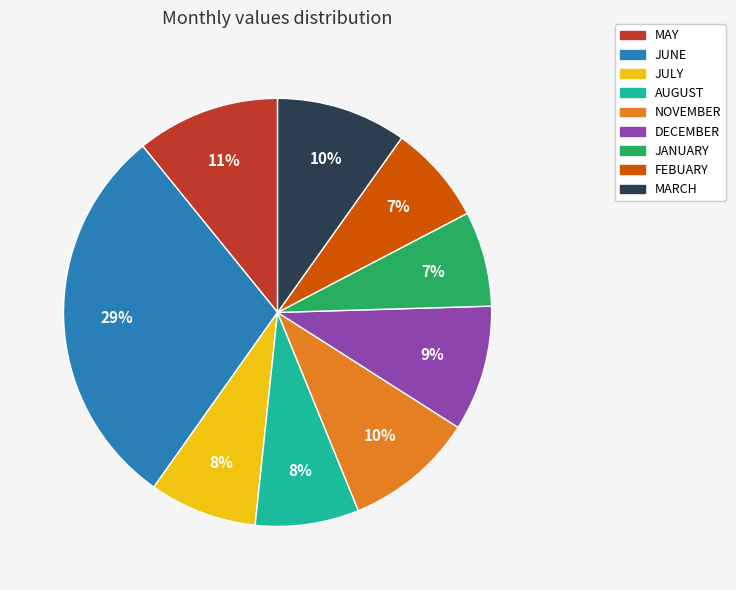

What percentage is the FEBUARY slice, to the nearest percent?

7%